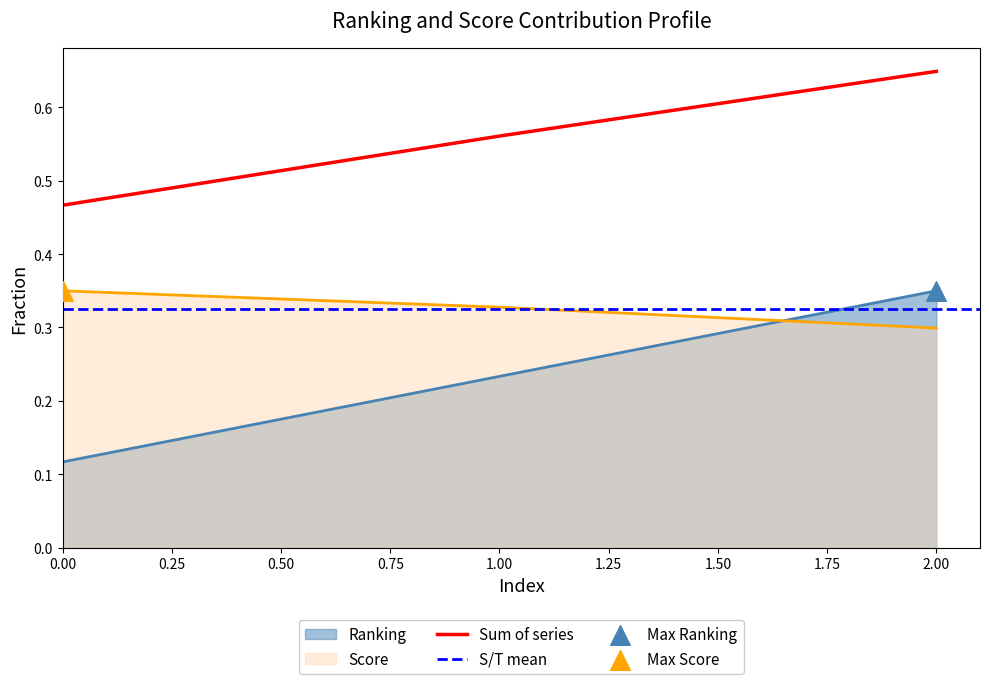

Which series has the widest spread of Y values?

Ranking